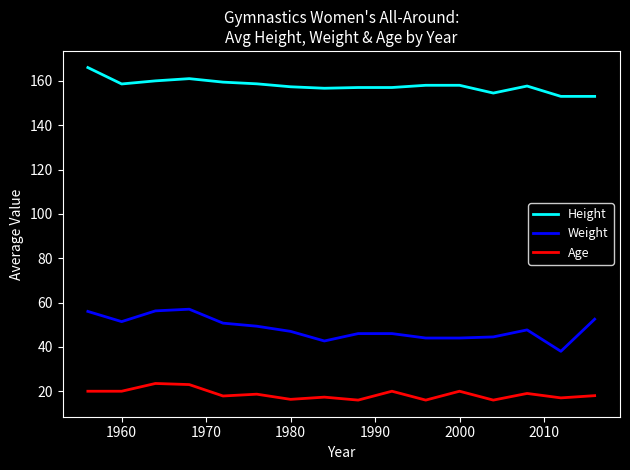

List the series in order of their overall mean, lowest first.

Age, Weight, Height